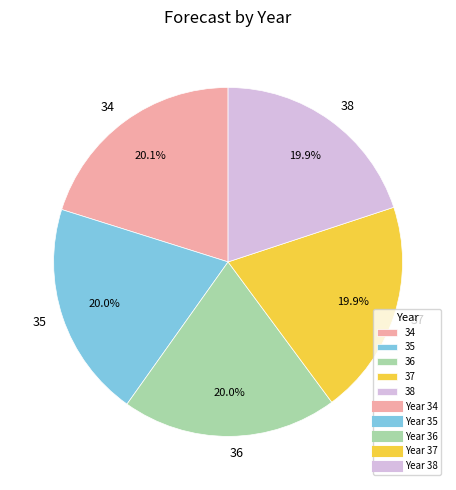

How much of the chart is everything except 36?

80.0%